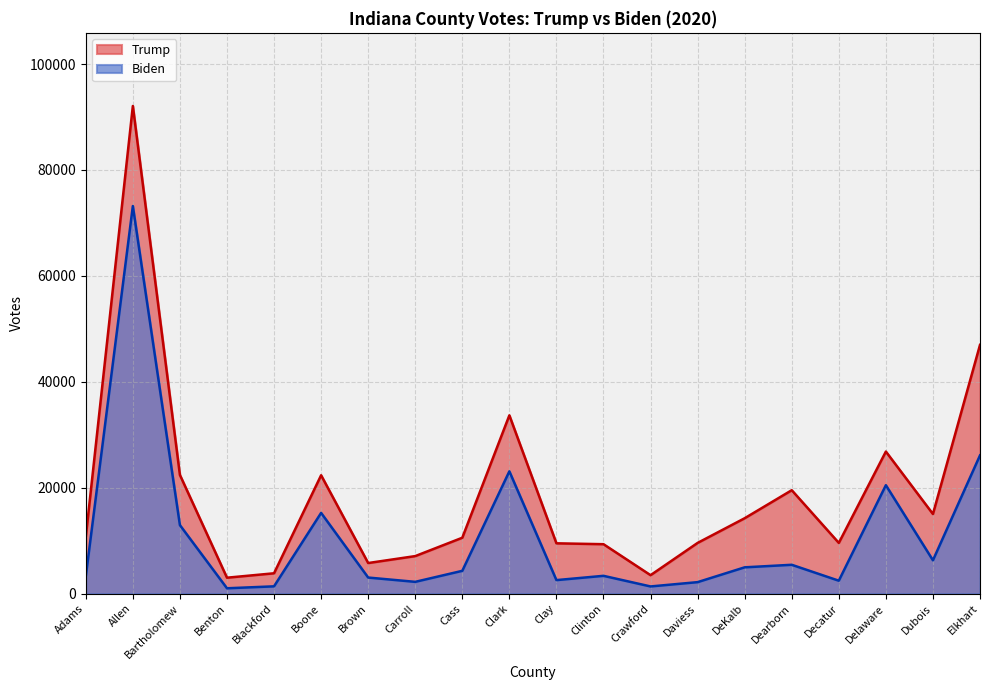

Which label corresponds to the smallest value in the chart?

Benton